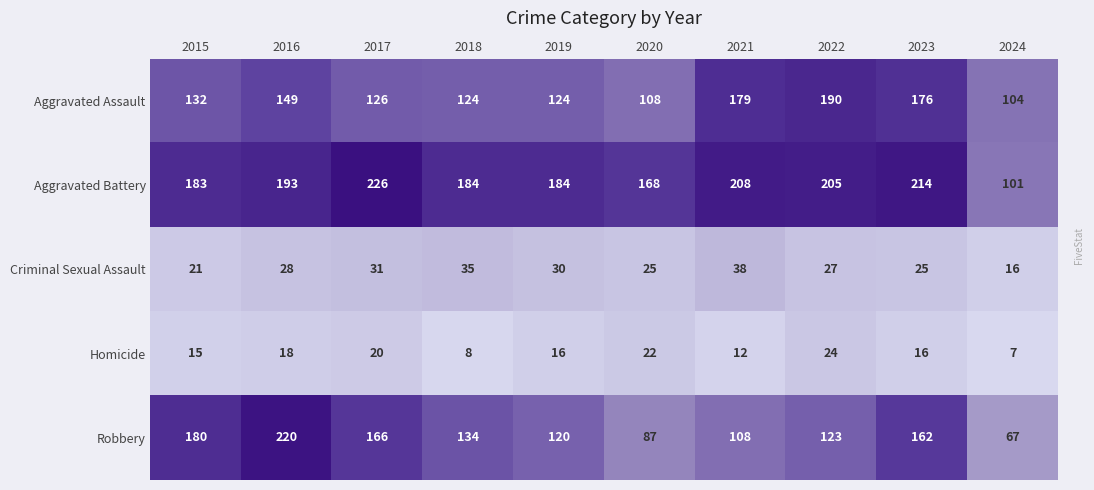

Which series changed the most between 2016 and 2024?

Robbery